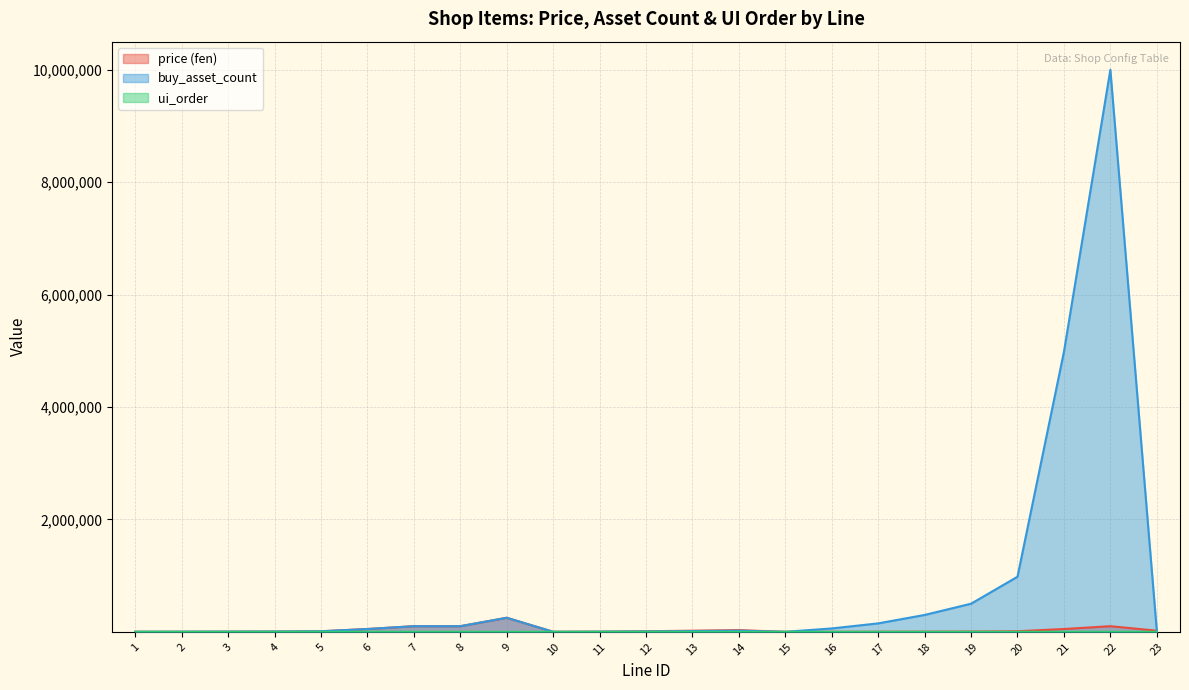

What is the difference between the ui_order values at 11 and 13?

2